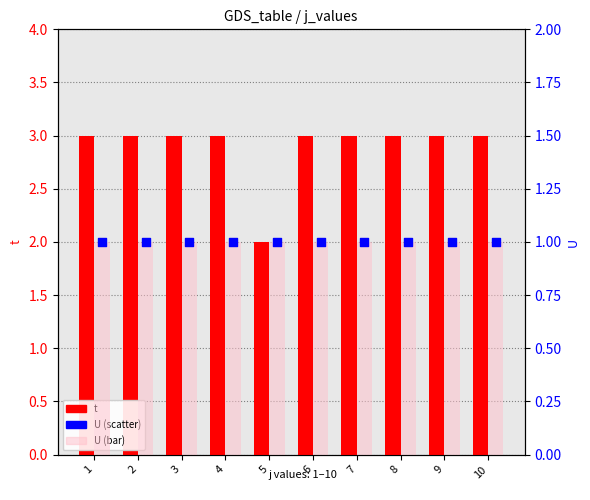

At which category is the sum across all series the highest?

1